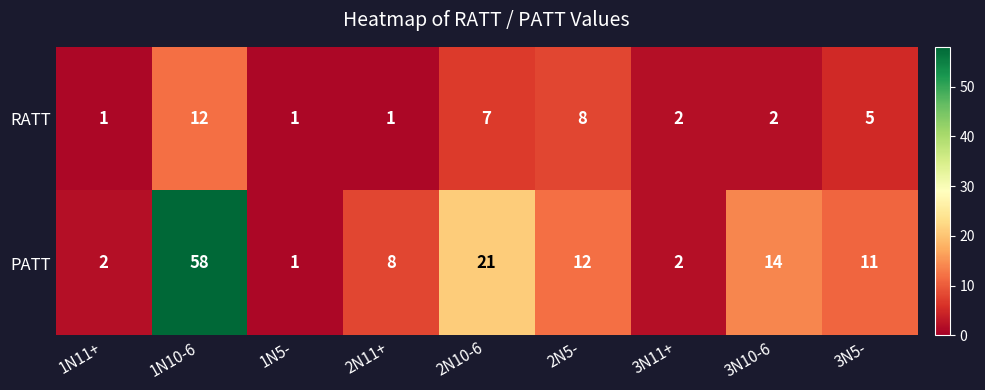

The value of RATT at 3N11+ is 3. True or false?

False